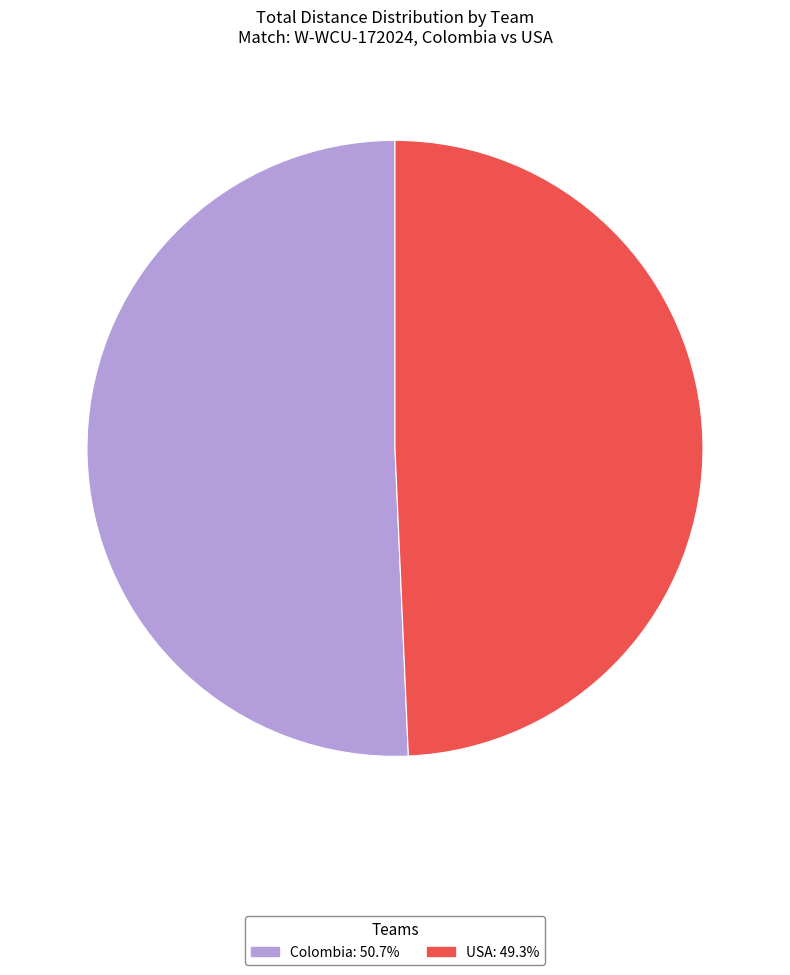

Is there any slice that represents more than half of the pie?

Yes